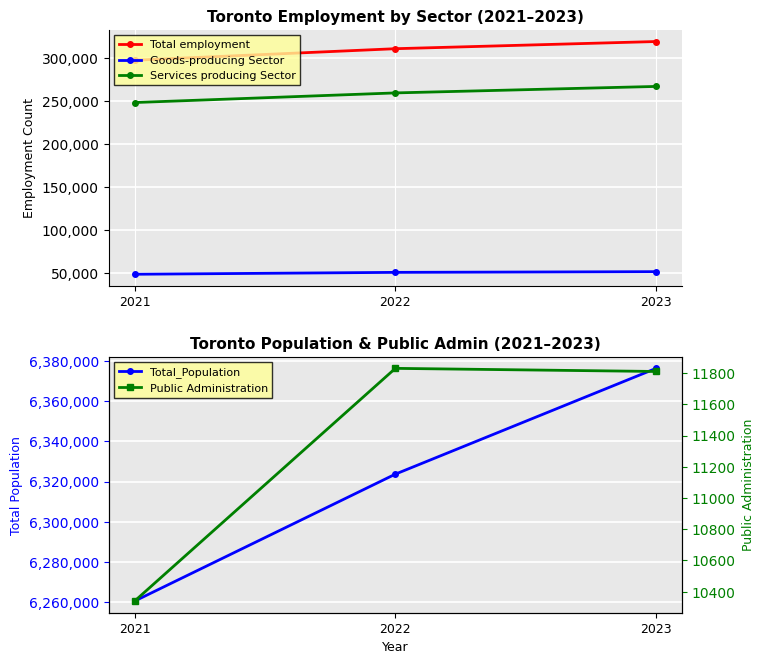

What is the difference between the maximum and minimum values in the Total employment series?

21680